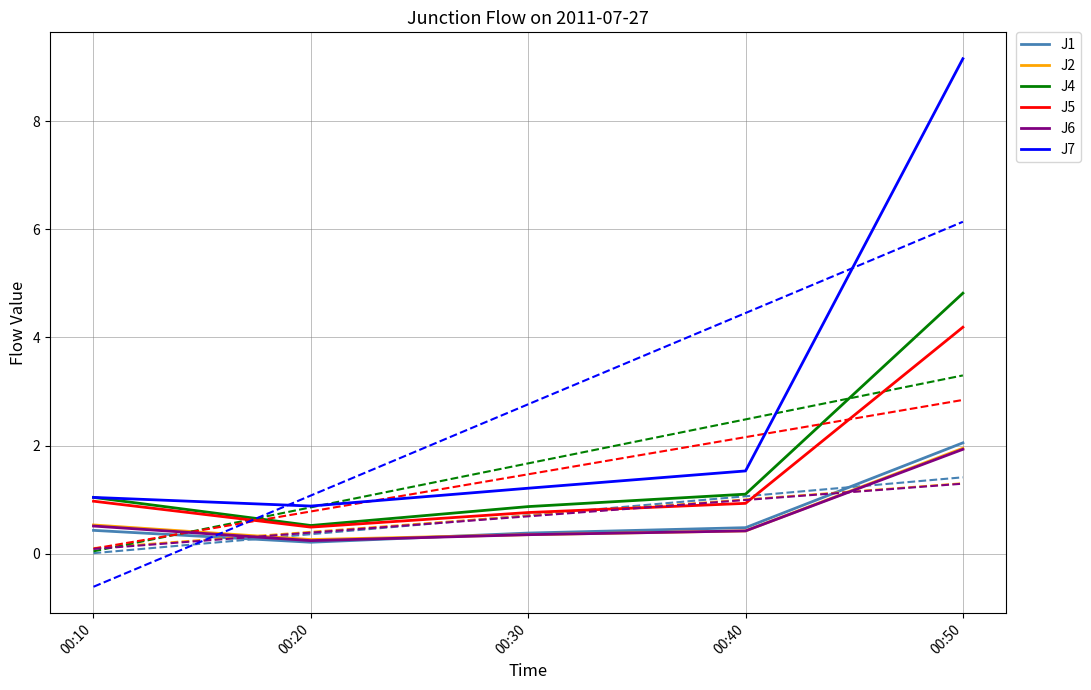

True or false: J5 has a value of 1.6 at 00:40.

False